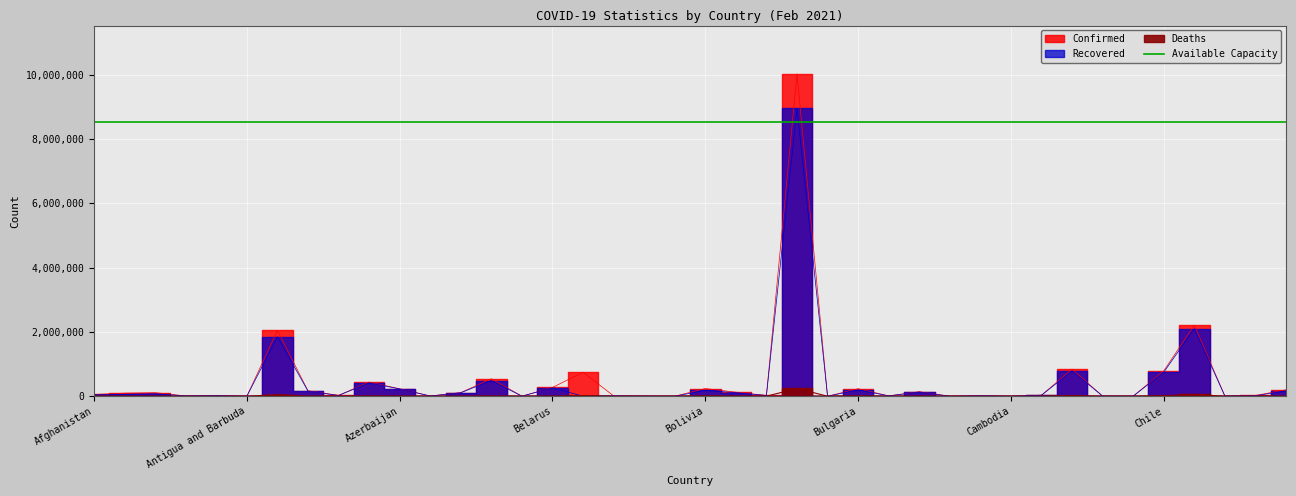

Which category has the highest value in the Confirmed series?

Brazil